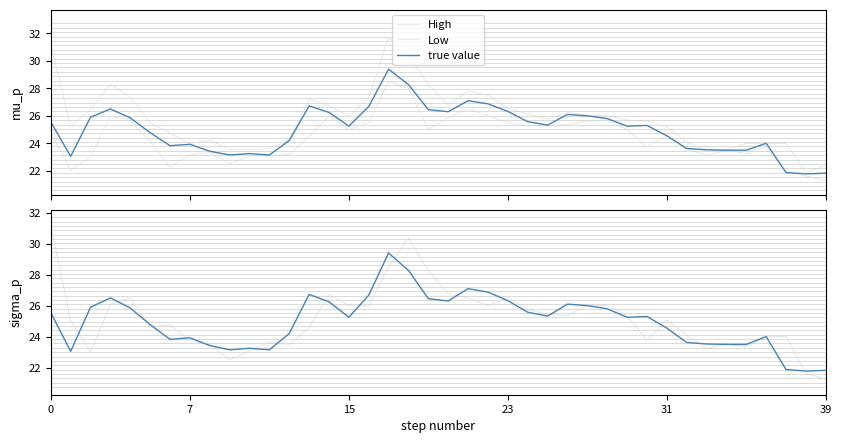

Between 35 and 34, which is larger?

35